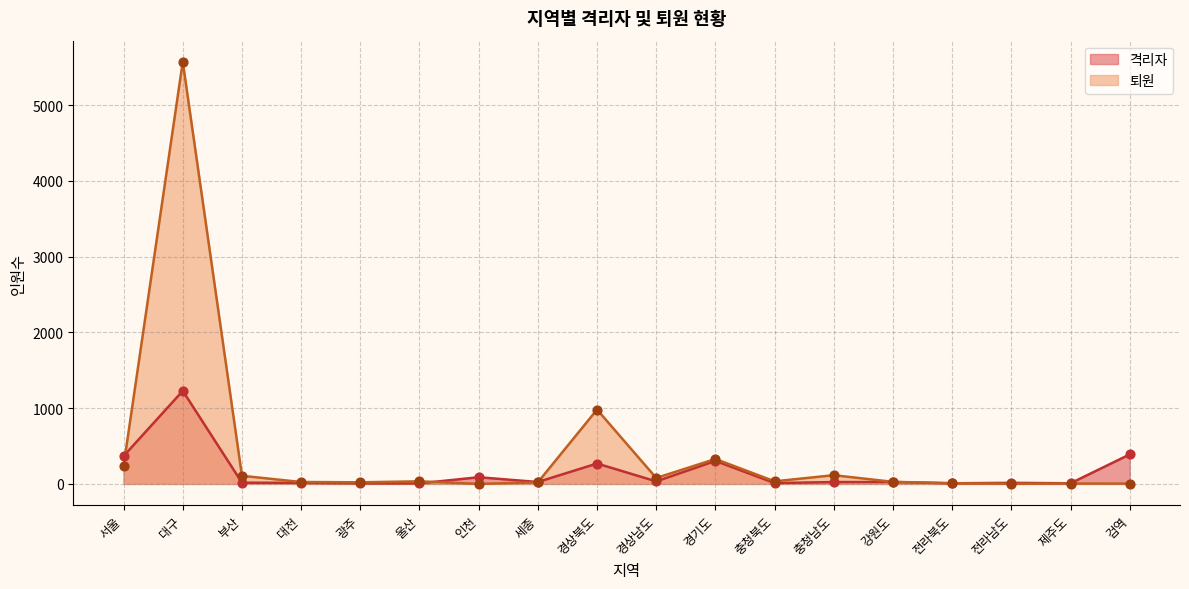

Which series reaches the maximum Y coordinate?

퇴원